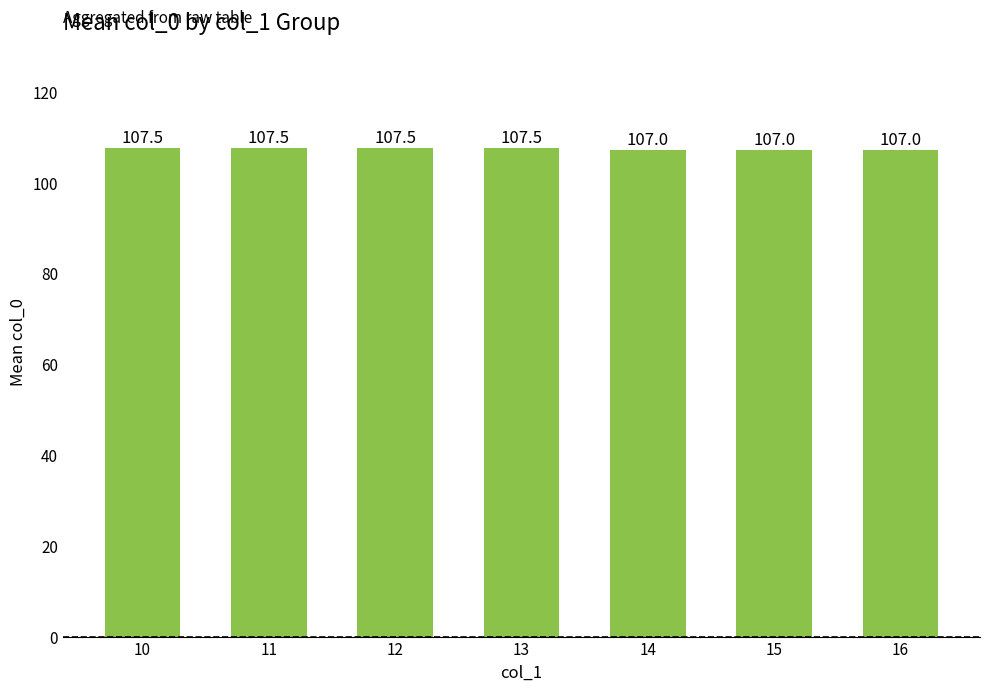

The value at 15 is 152.1. True or false?

False